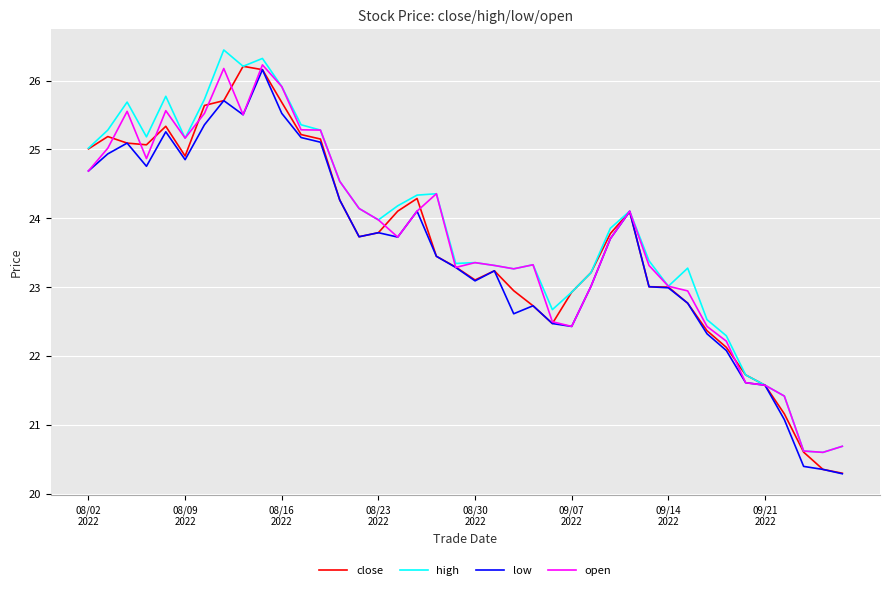

What is the smallest value displayed?

20.3